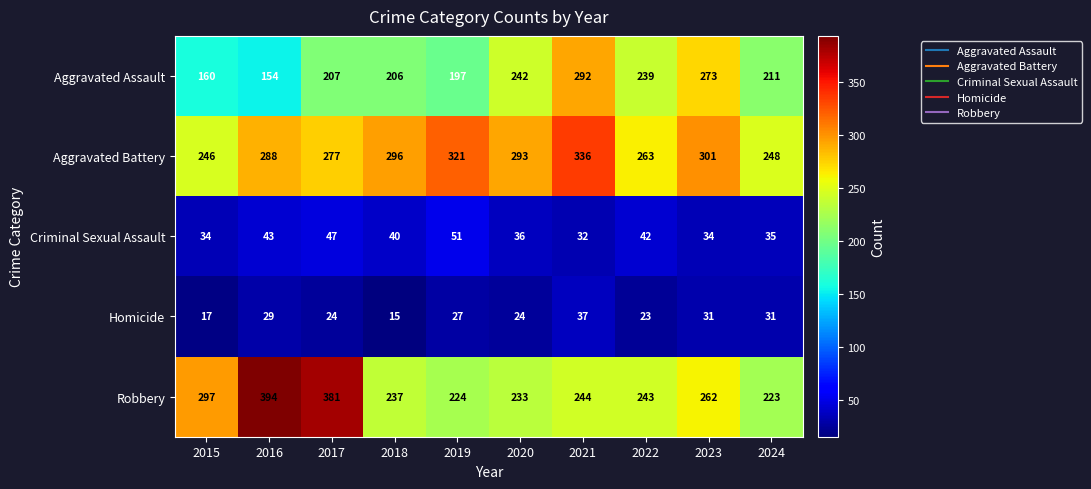

Which series has the largest total across all categories?

Aggravated Battery